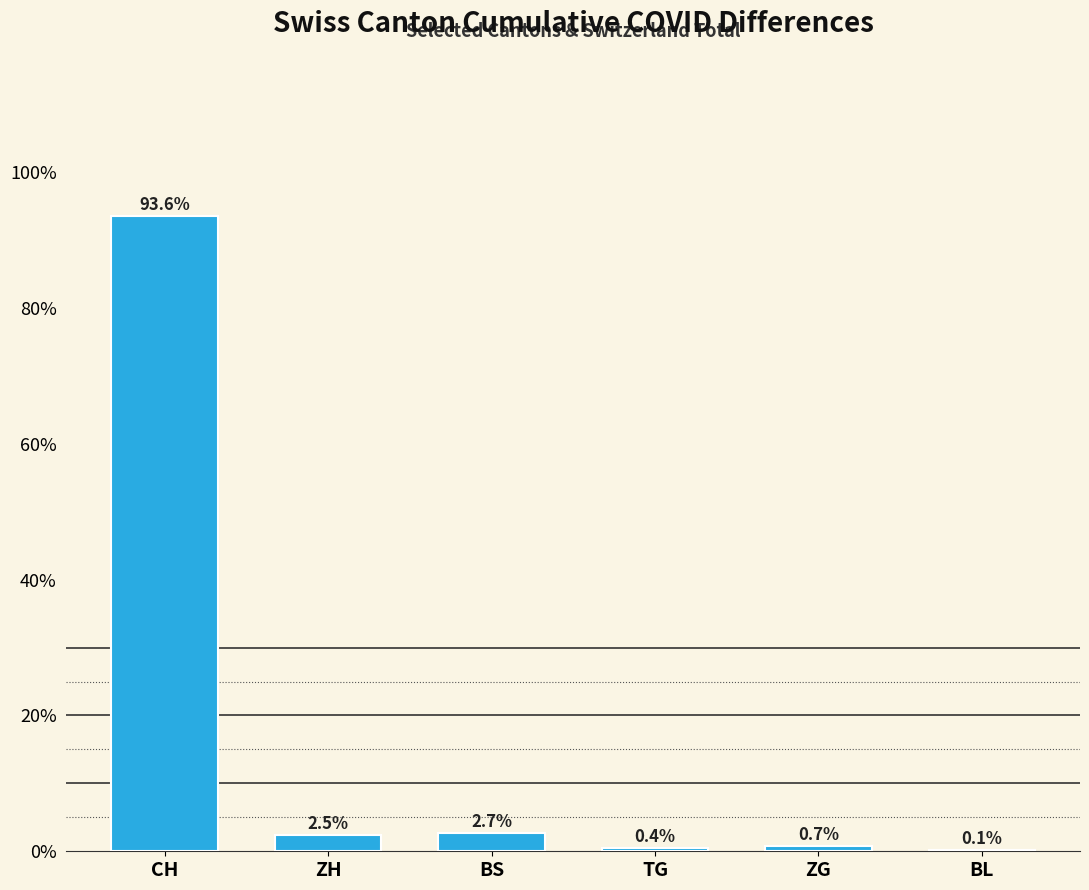

The value at ZH is 2.5. True or false?

True